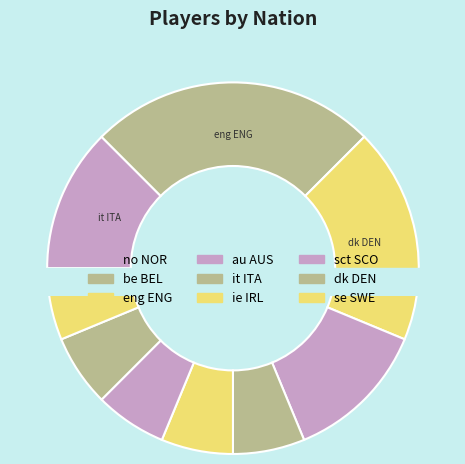

Which slice is the smallest?

be BEL